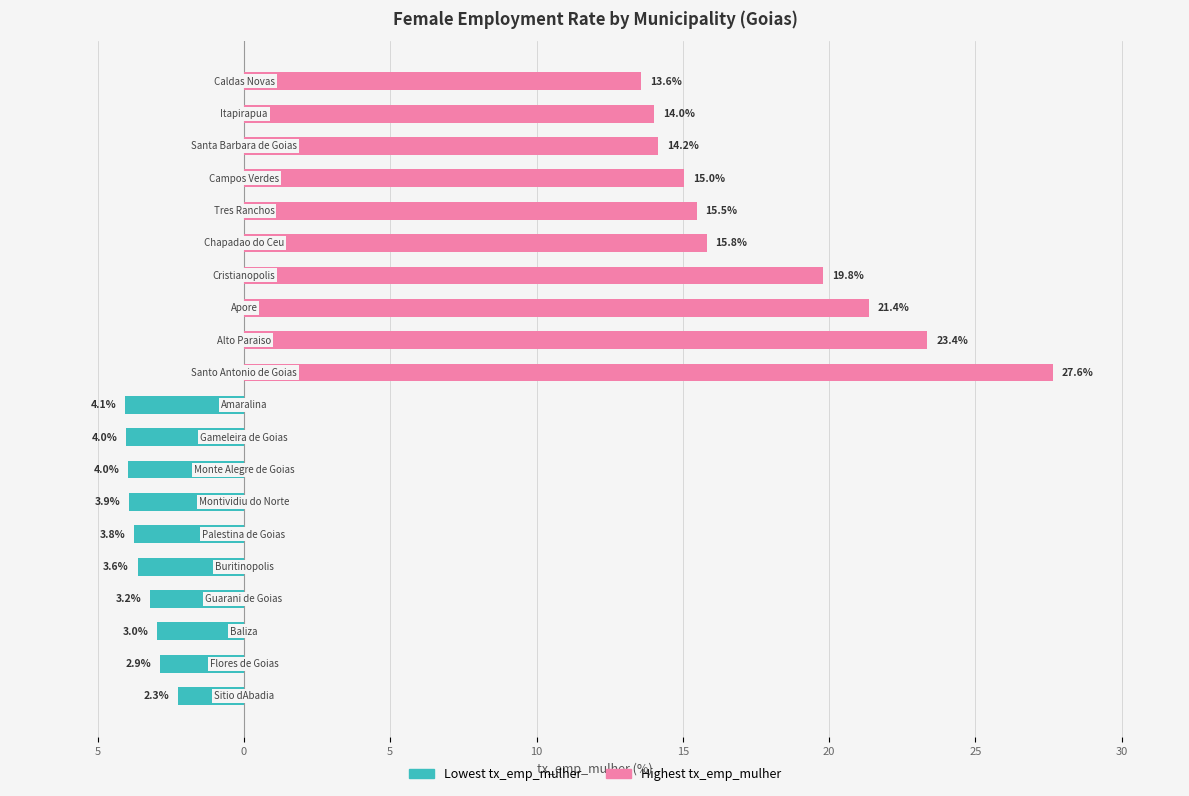

List the series in order of their peak value, lowest first.

Lowest tx_emp_mulher, Highest tx_emp_mulher